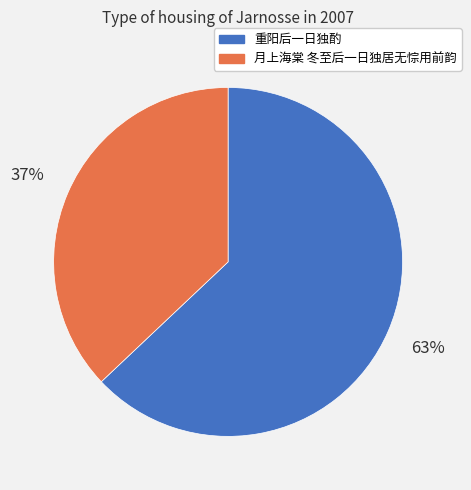

Approximately how many times larger is the value at 重阳后一日独酌 compared to 月上海棠 冬至后一日独居无悰用前韵?

1.7